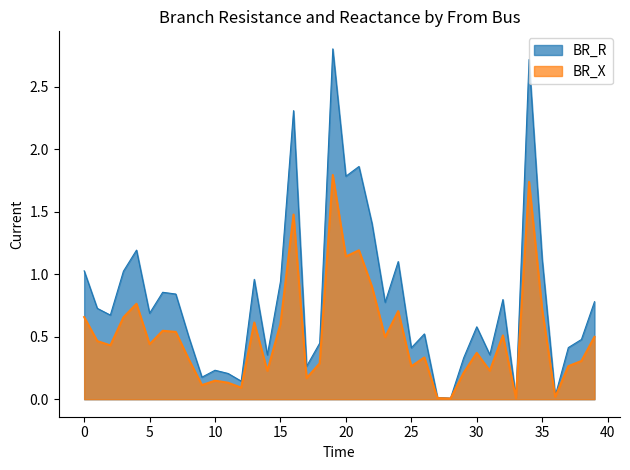

True or false: BR_X and BR_R cross at least once.

False